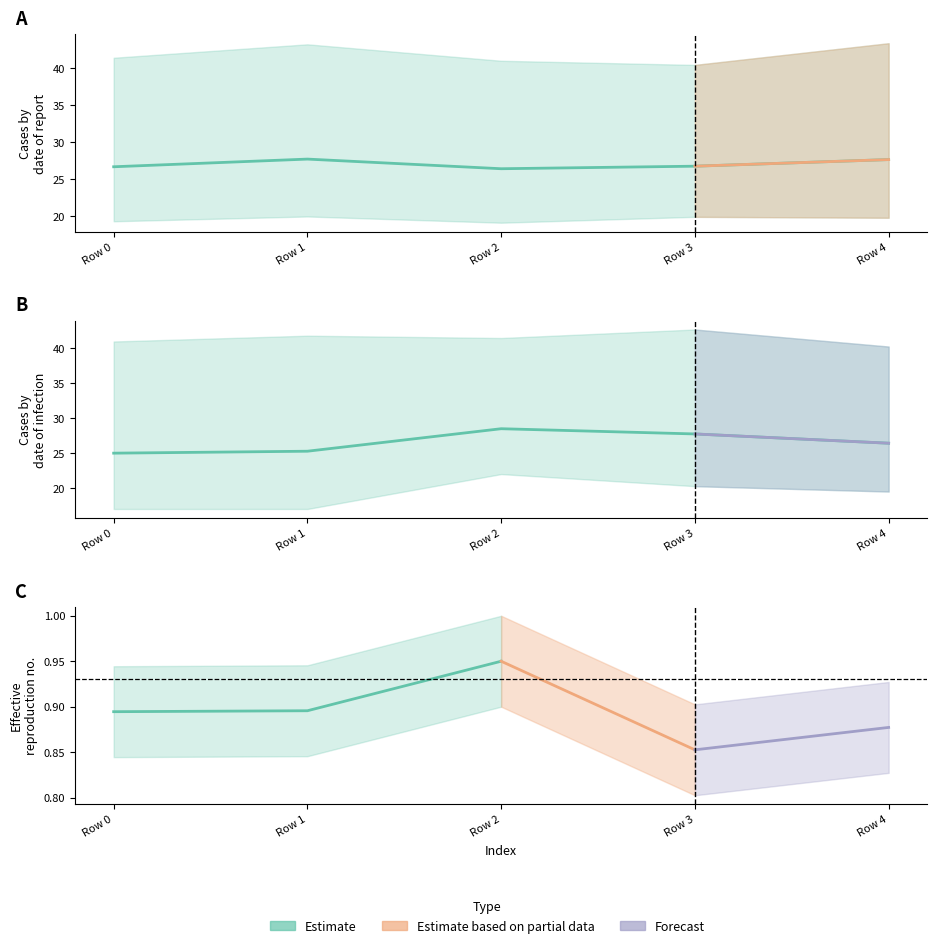

Is it true that col0 equals 26.8 at Row 3?

True